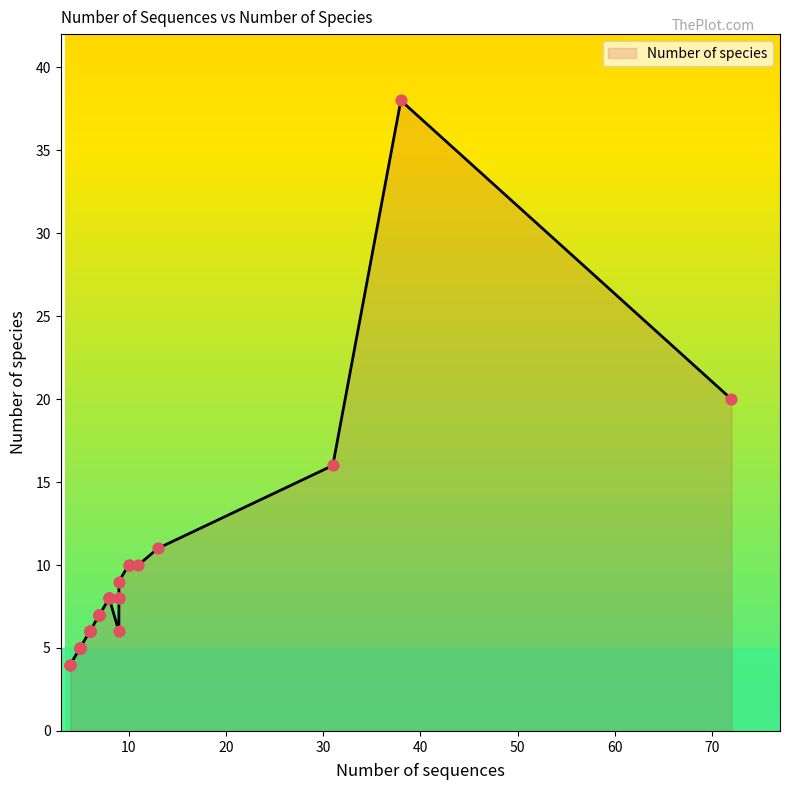

Between 7 and 16, which is larger?

7